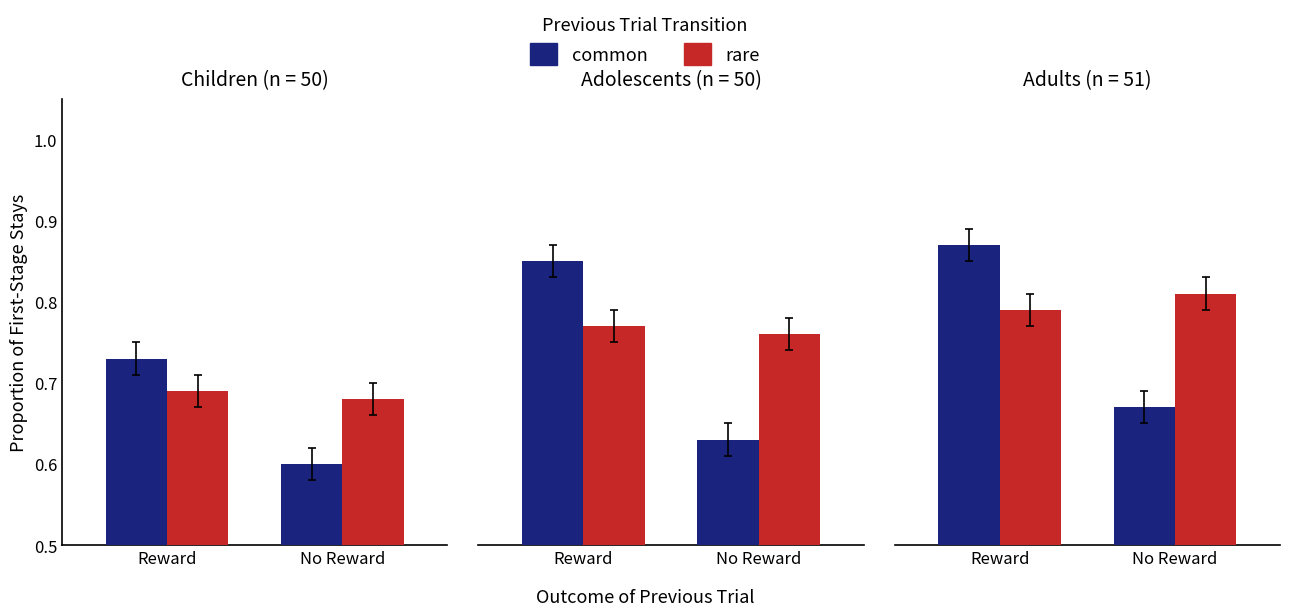

What is the difference between the highest and lowest values at No Reward?

0.1